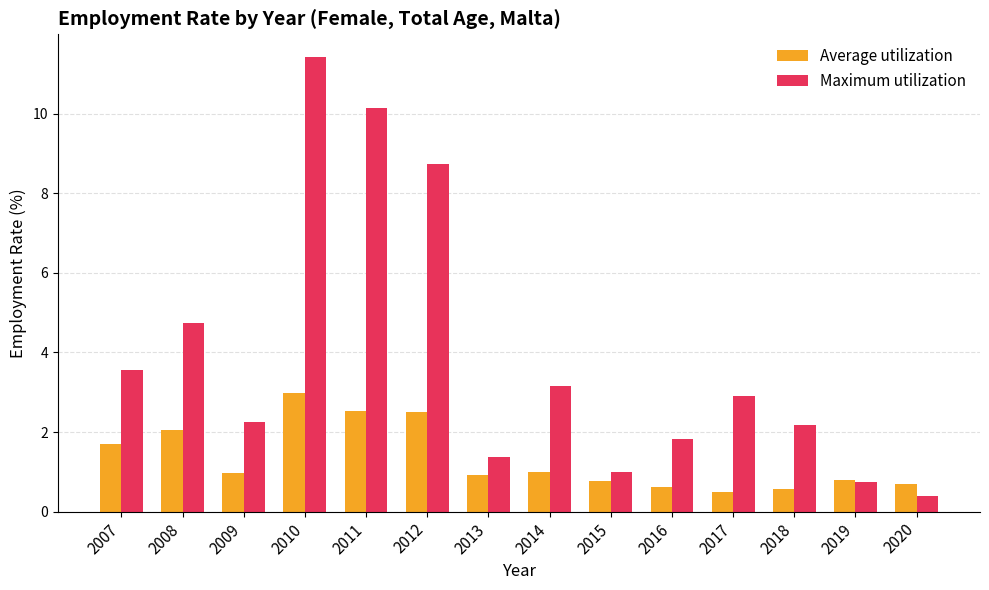

What is the spread (max minus min) of values at 2017?

2.4